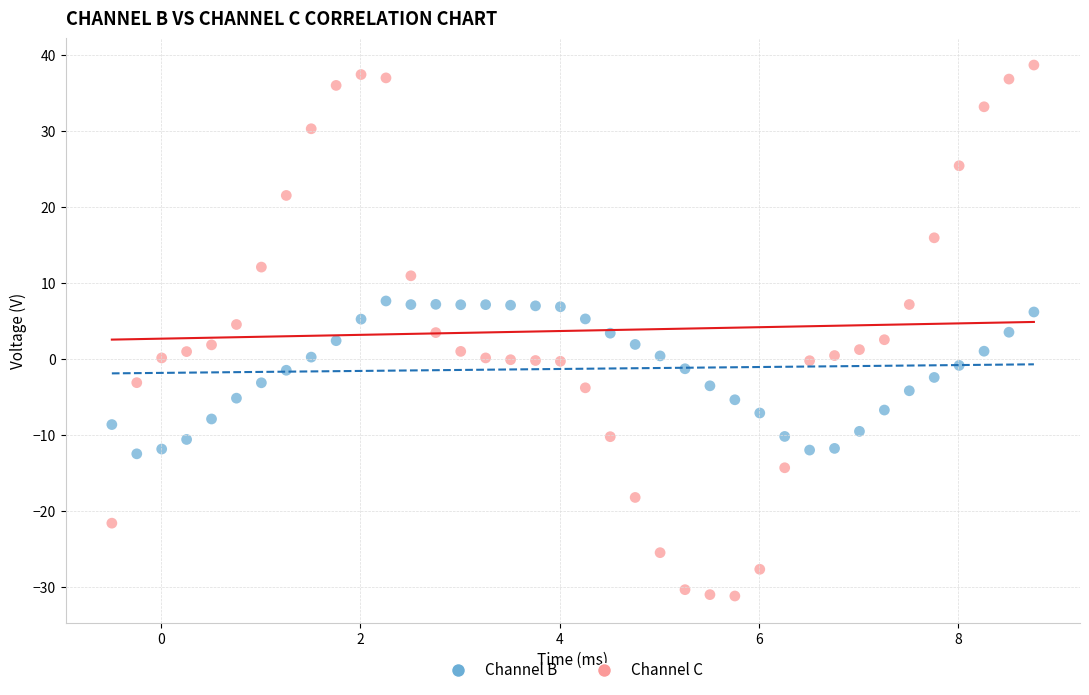

Which series has the largest Y range (max minus min)?

Channel C